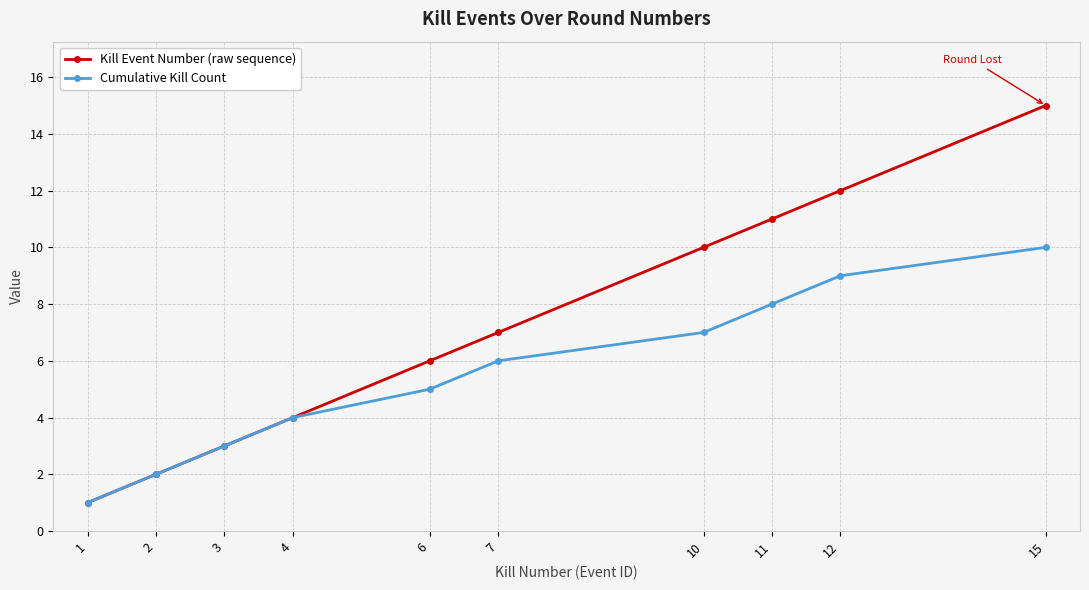

The value of Kill Event Number (raw sequence) at 4 is 2. True or false?

False